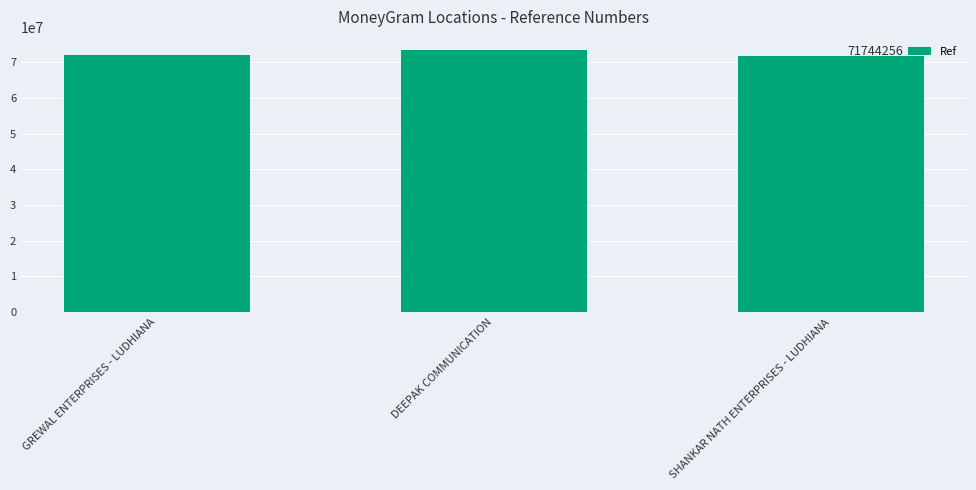

Where is the data nearest to the value 72584106?

GREWAL ENTERPRISES - LUDHIANA